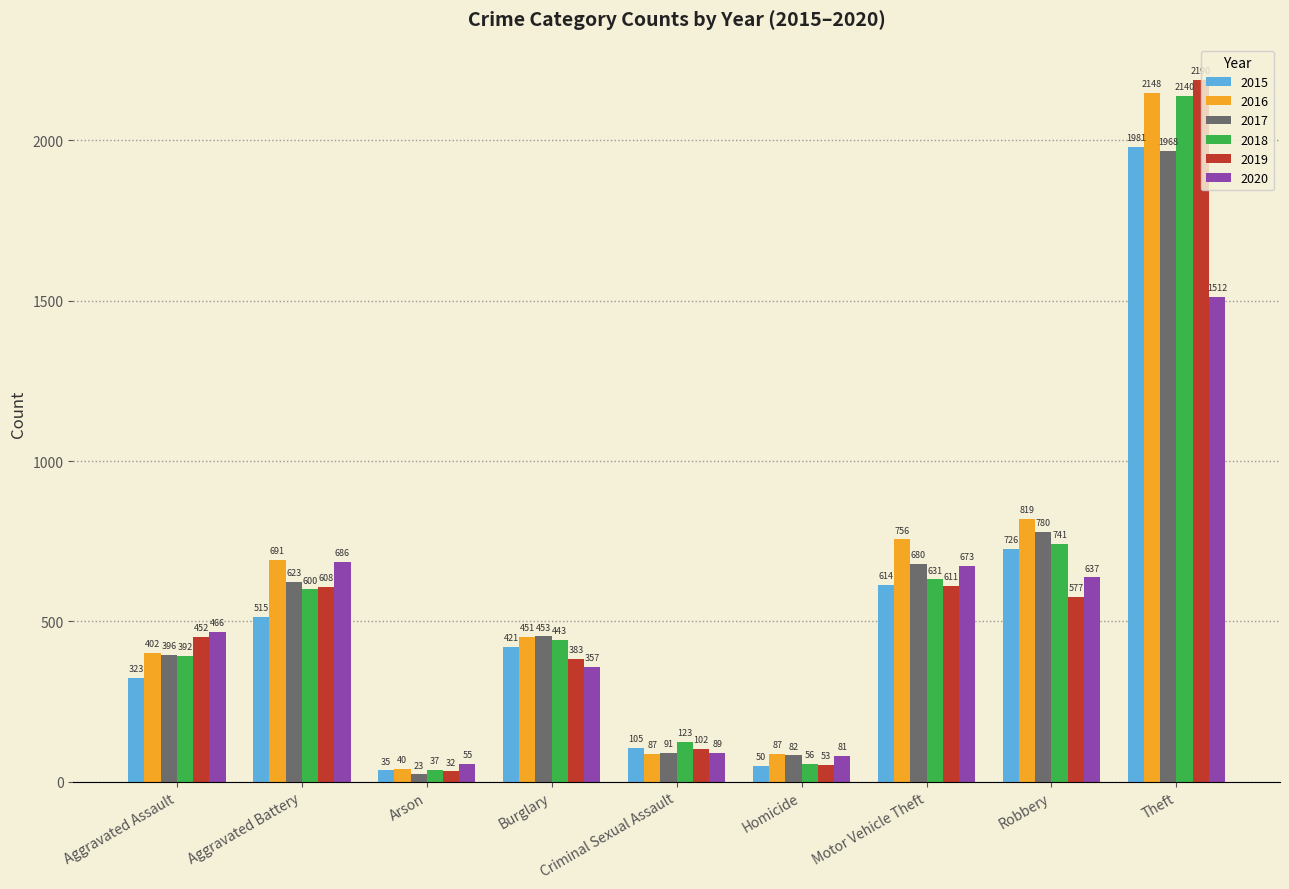

What is the value of the 2019 bar at the 4th from the left?

383